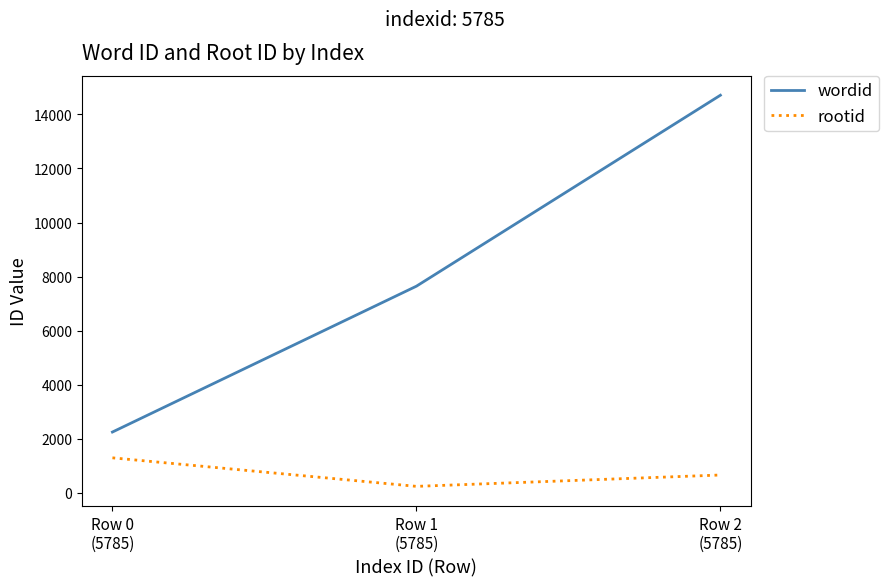

What is the difference between the highest and lowest values at Row 1
(5785)?

7402